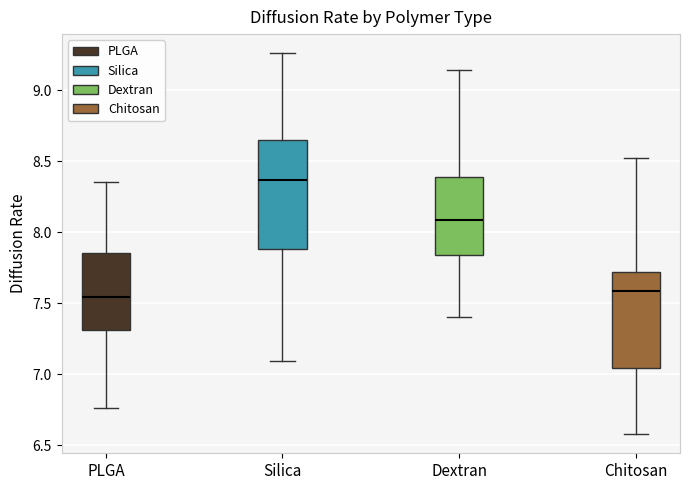

Which box's median line is the highest?

Silica